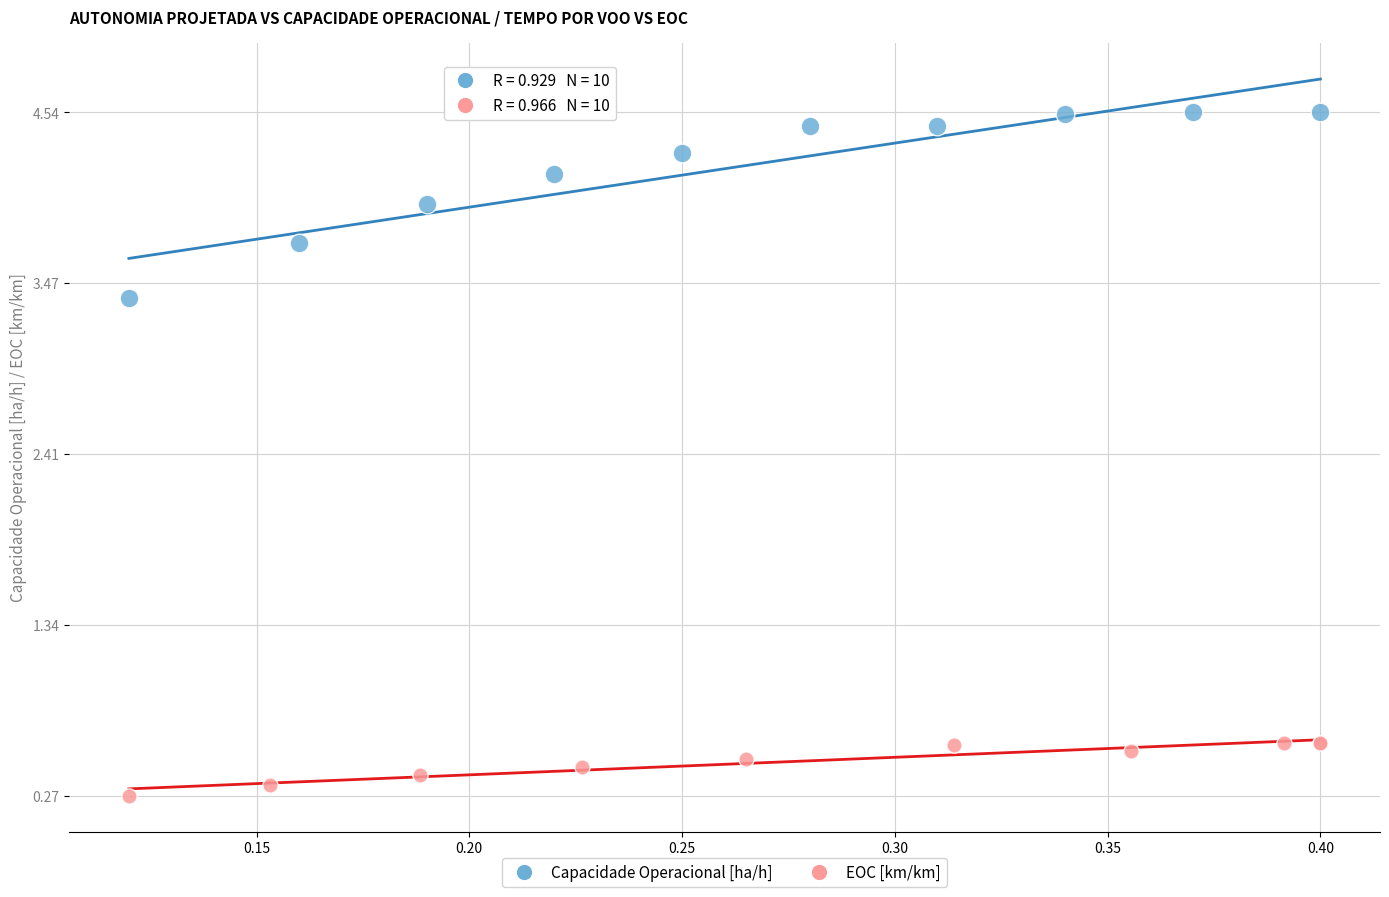

What are all the series names shown in the legend?

Capacidade Operacional [ha/h], EOC [km/km]